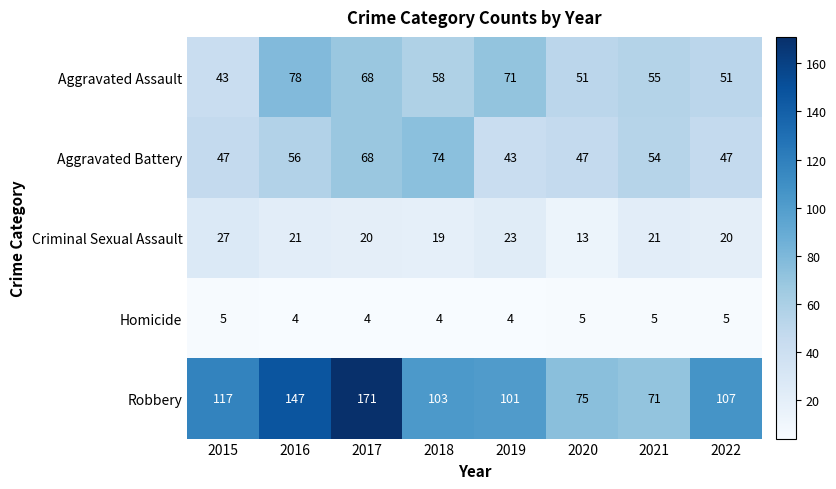

What is the spread (max minus min) of values at 2022?

102